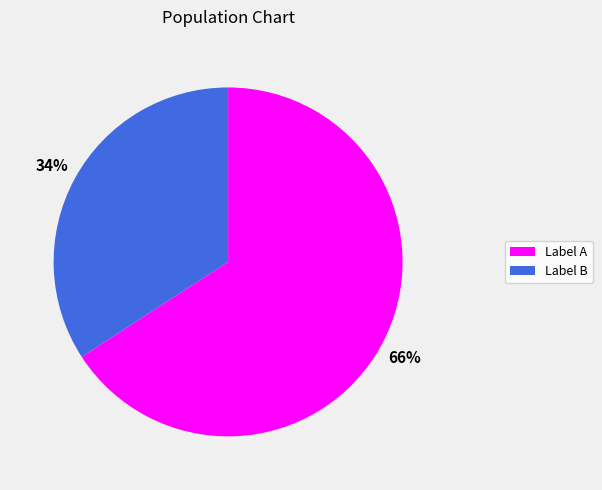

Does any single category account for the majority?

Yes